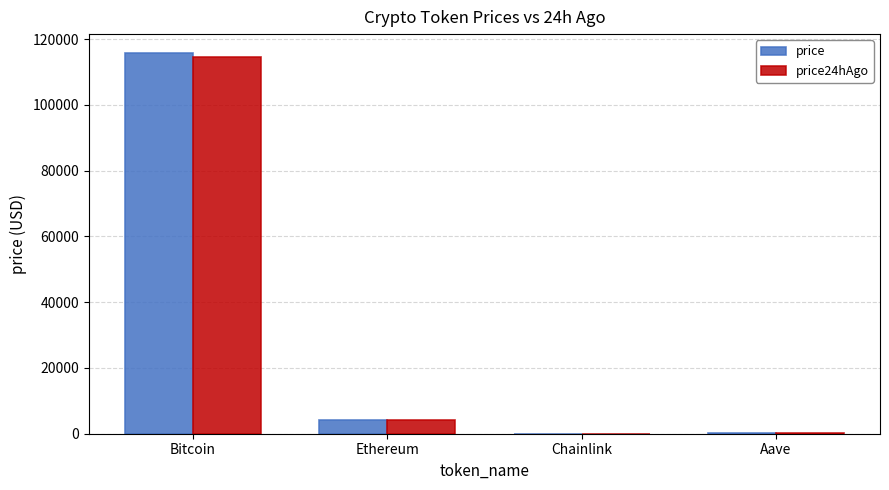

Is the value of price at Chainlink greater than the value of price24hAgo at Ethereum?

No